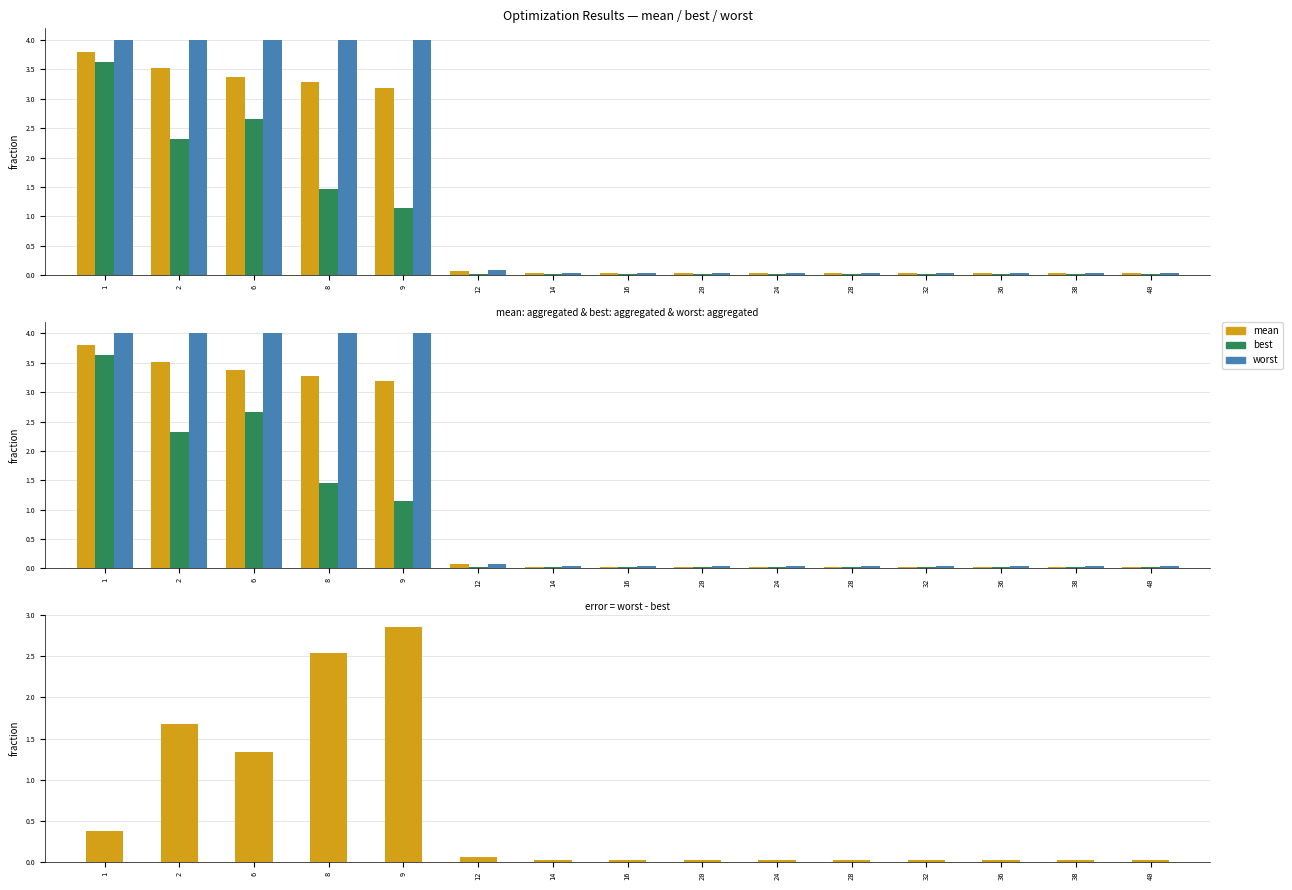

Which series changed the most between 20 and 40?

mean